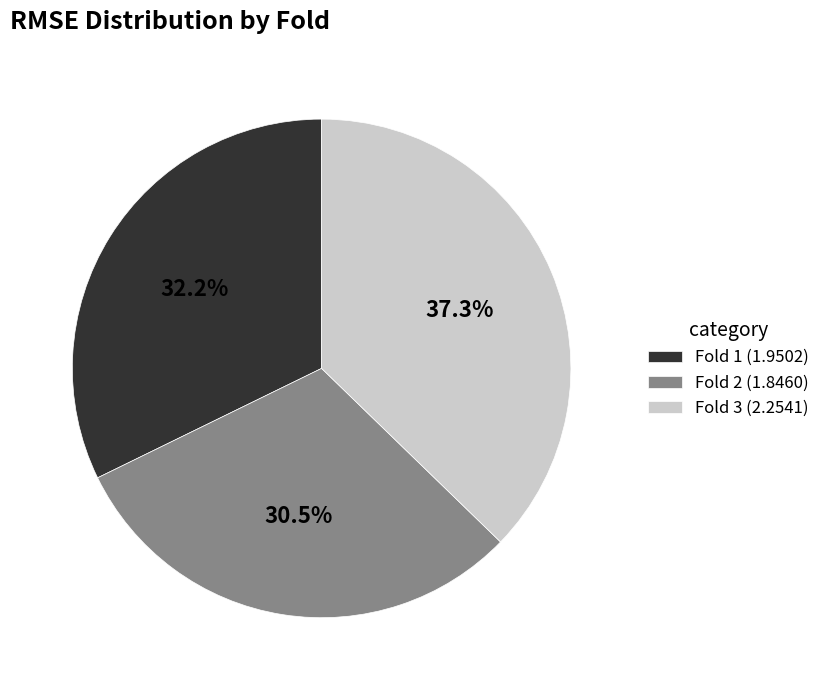

Is Fold 3 the majority of the pie?

No